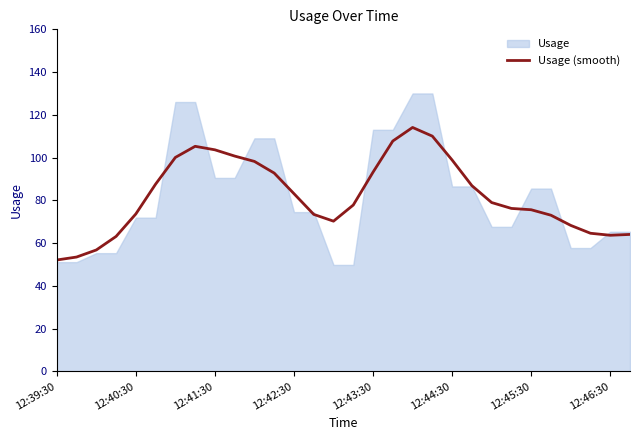

True or false: Usage (smooth) has a value of 93.2 at 12:43:30.

True